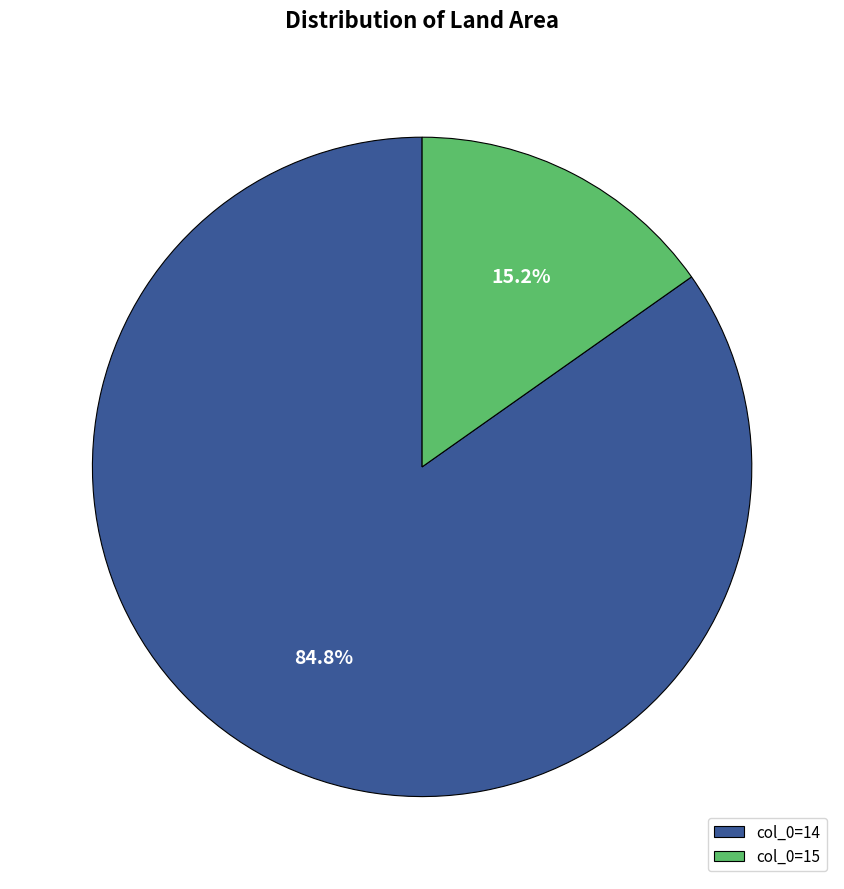

Combined, do col_0=14 and col_0=15 account for over 50%?

Yes